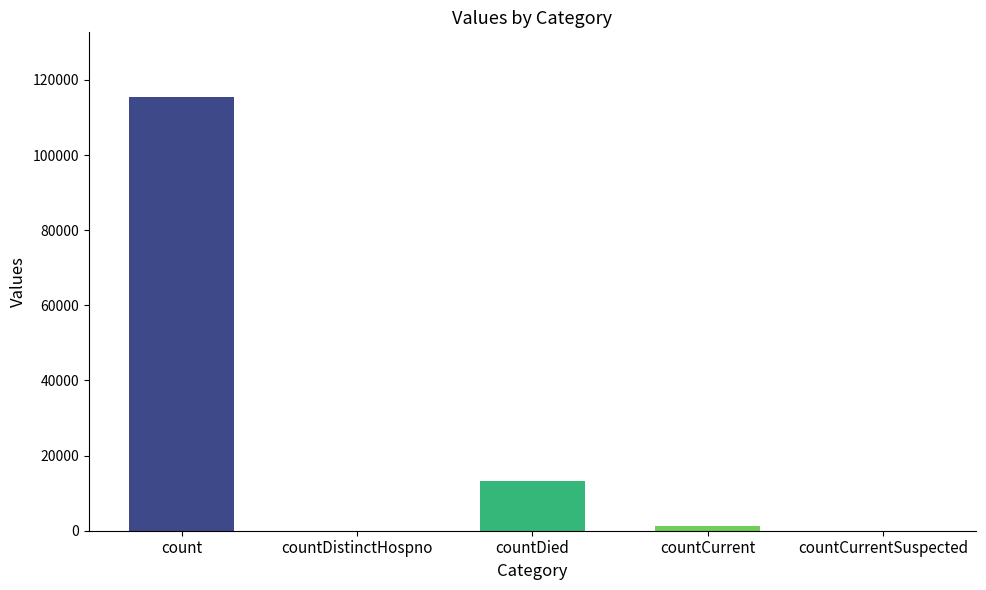

What is the greatest value displayed?

115379